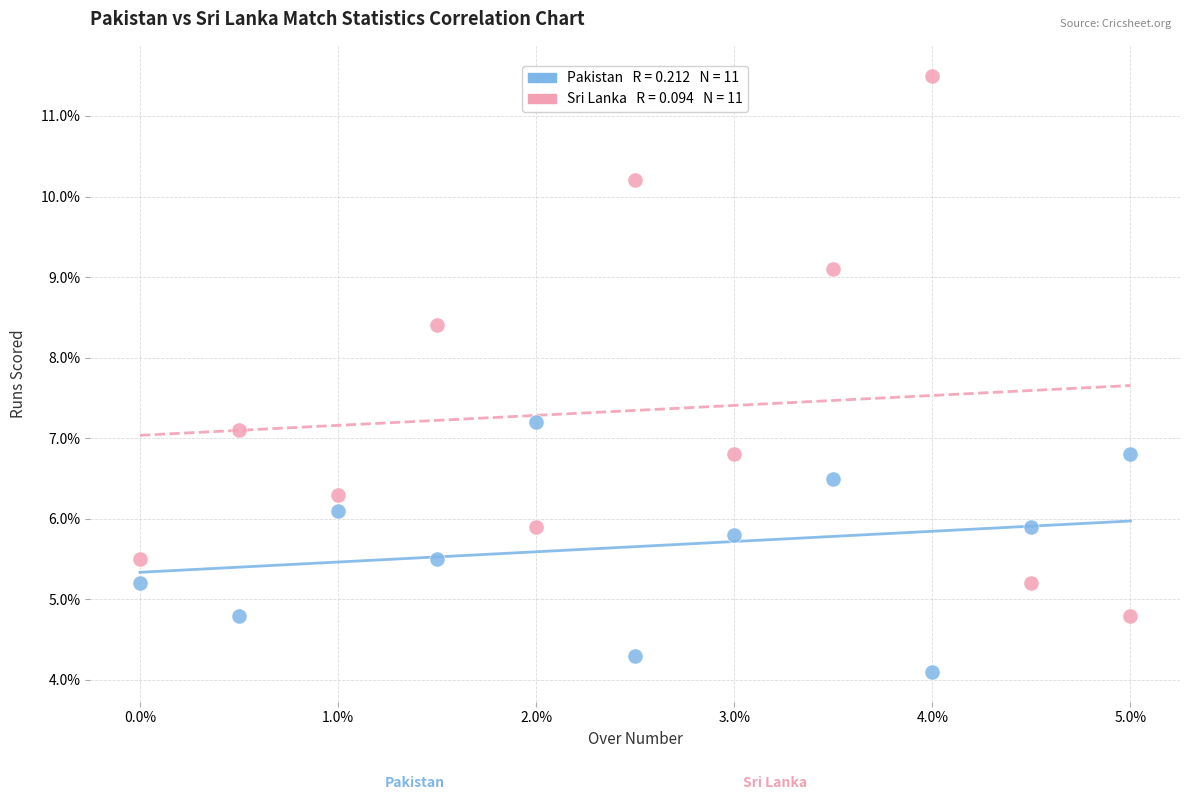

Across all series, what Y value is closest to 7?

7.1